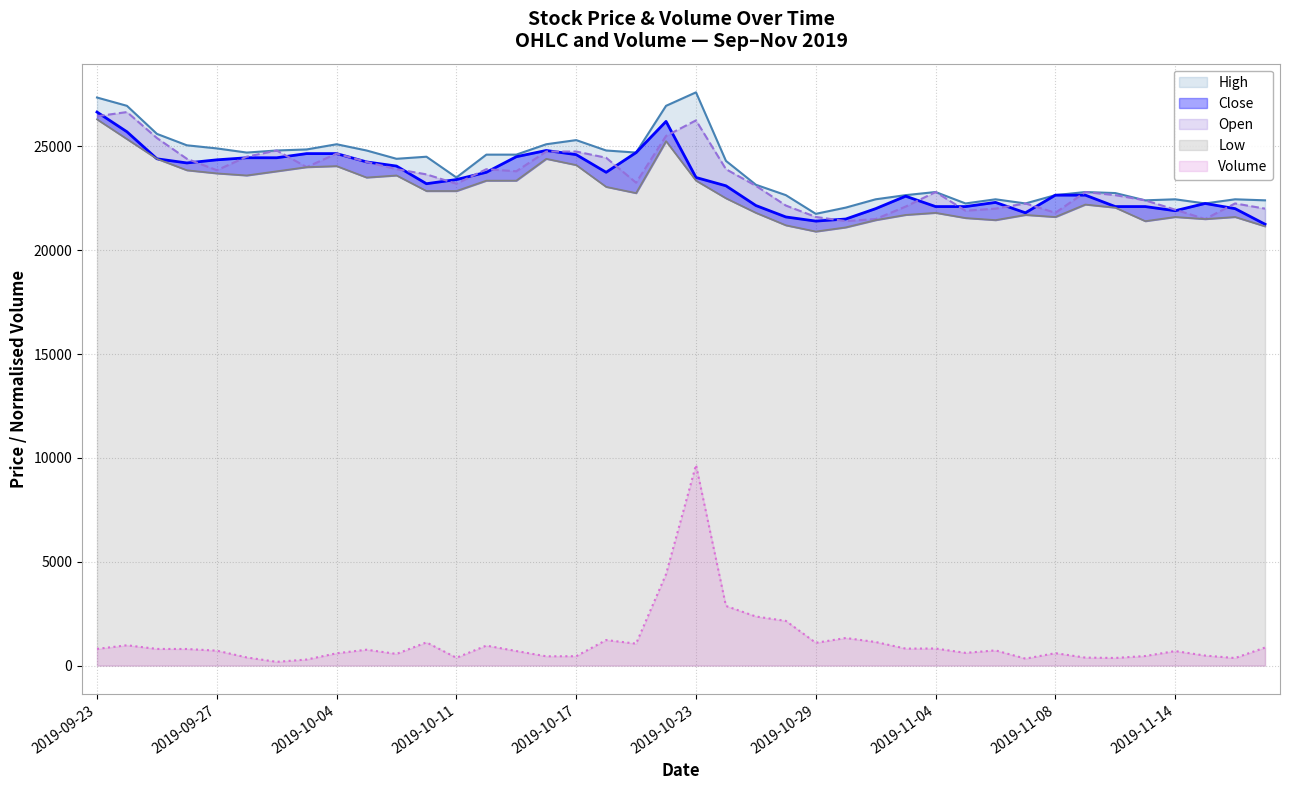

In Volume, how many points are lower than both neighbors (excluding endpoints)?

11